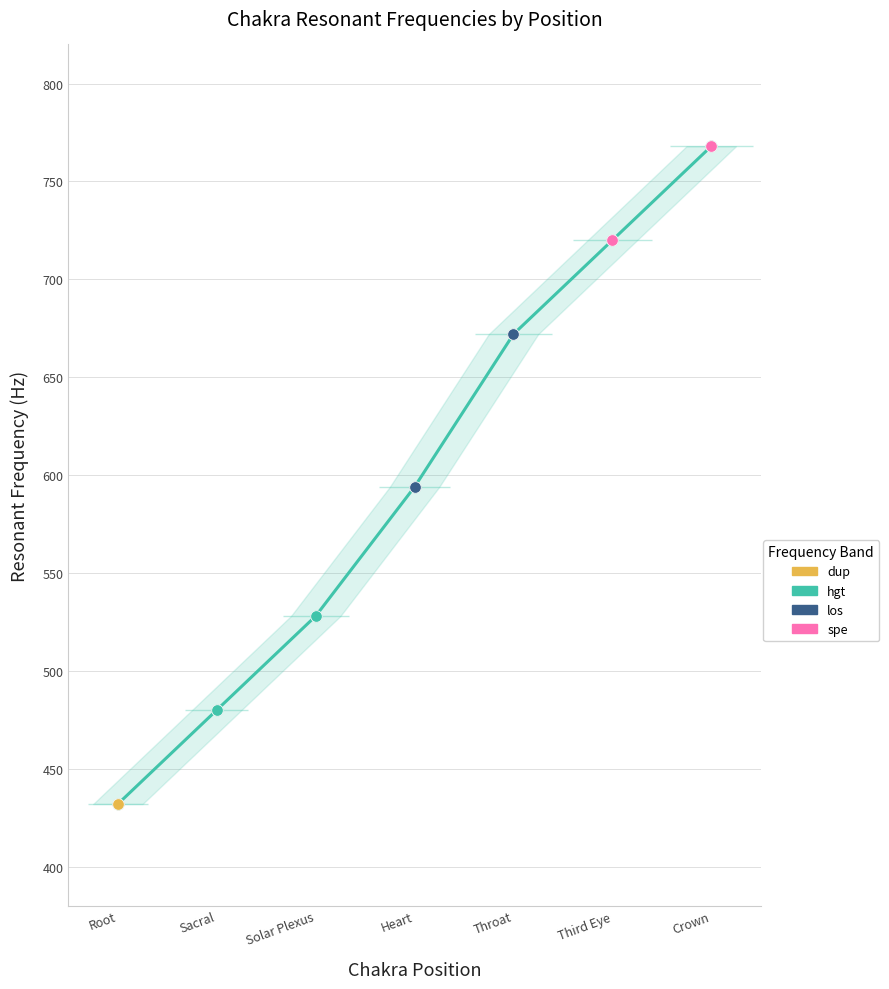

Which has a higher value, Throat or Root?

Throat